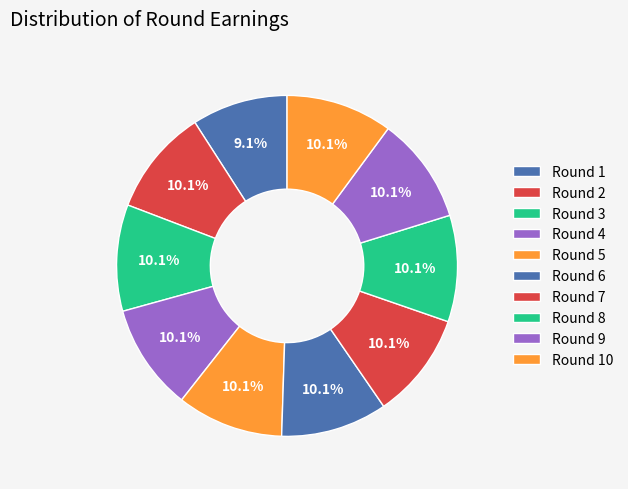

What portion of the pie excludes Round 5?

89.9%